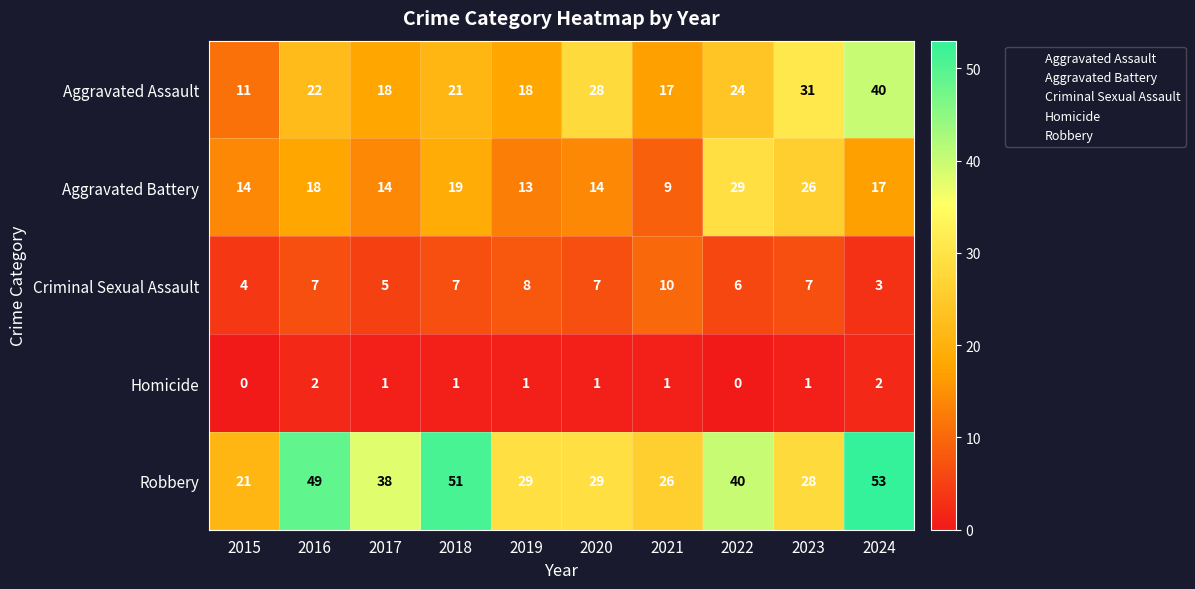

Which series changed the most between 2015 and 2017?

Robbery